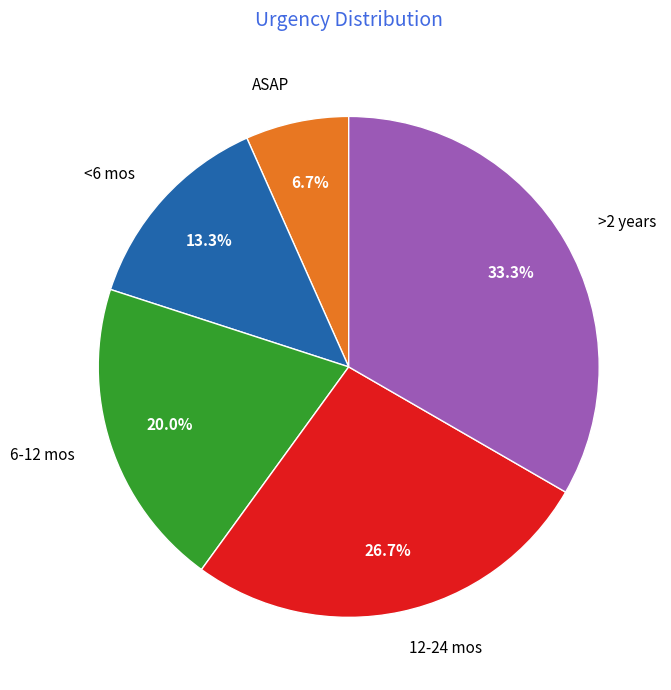

The 12-24 mos slice represents 27% of the pie. True or false?

True